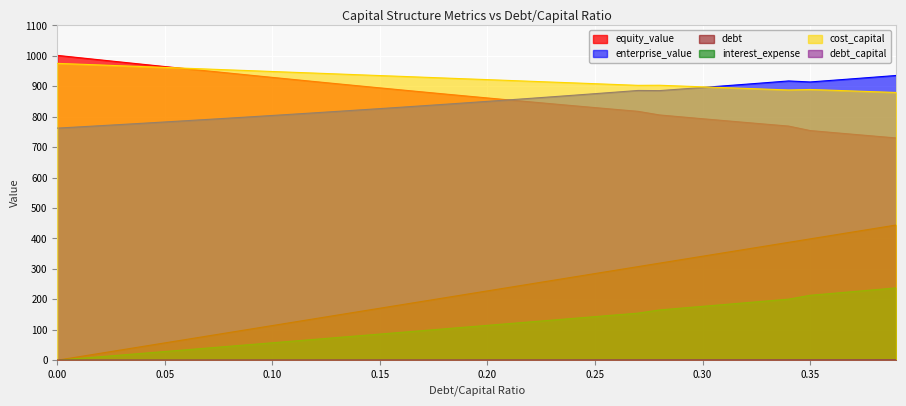

True or false: cost_capital and debt_capital cross at least once.

False